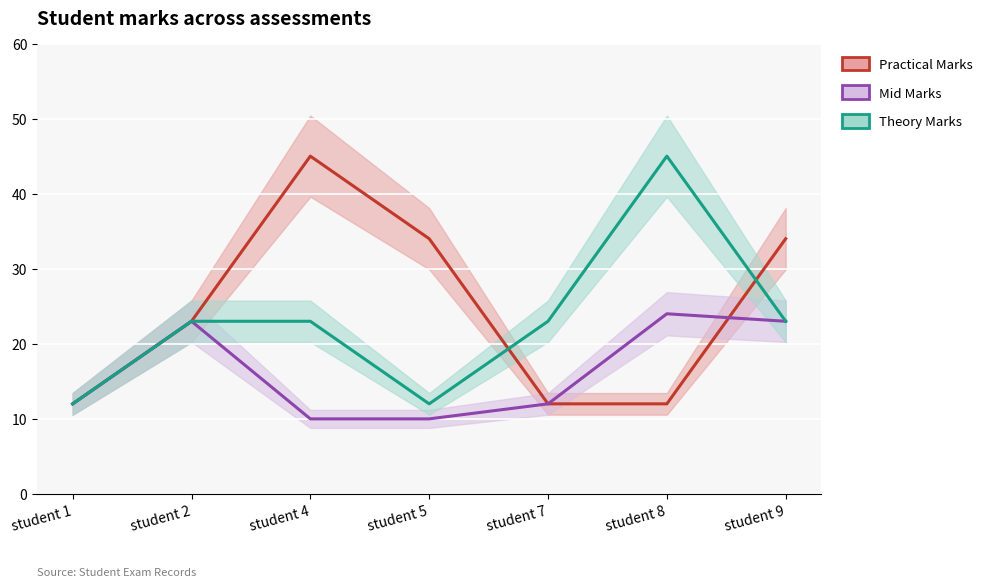

Which series ends up on top after the final intersection of Mid Marks and Practical Marks?

Practical Marks